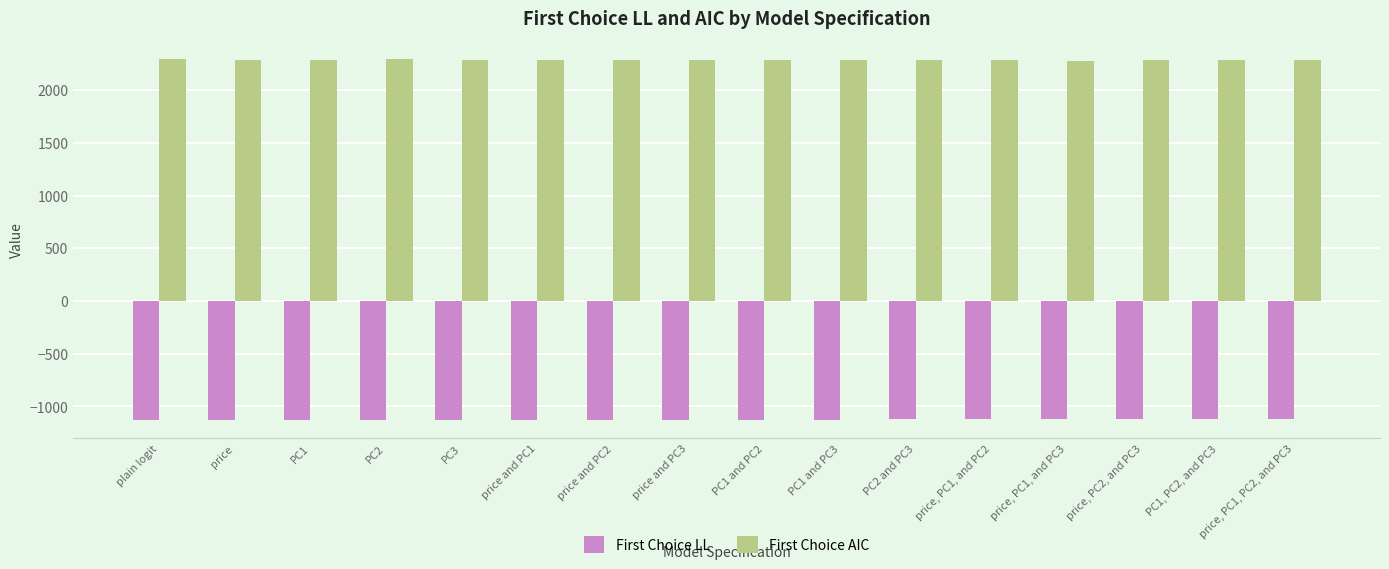

What is the lowest value of the First Choice LL series?

-1132.3